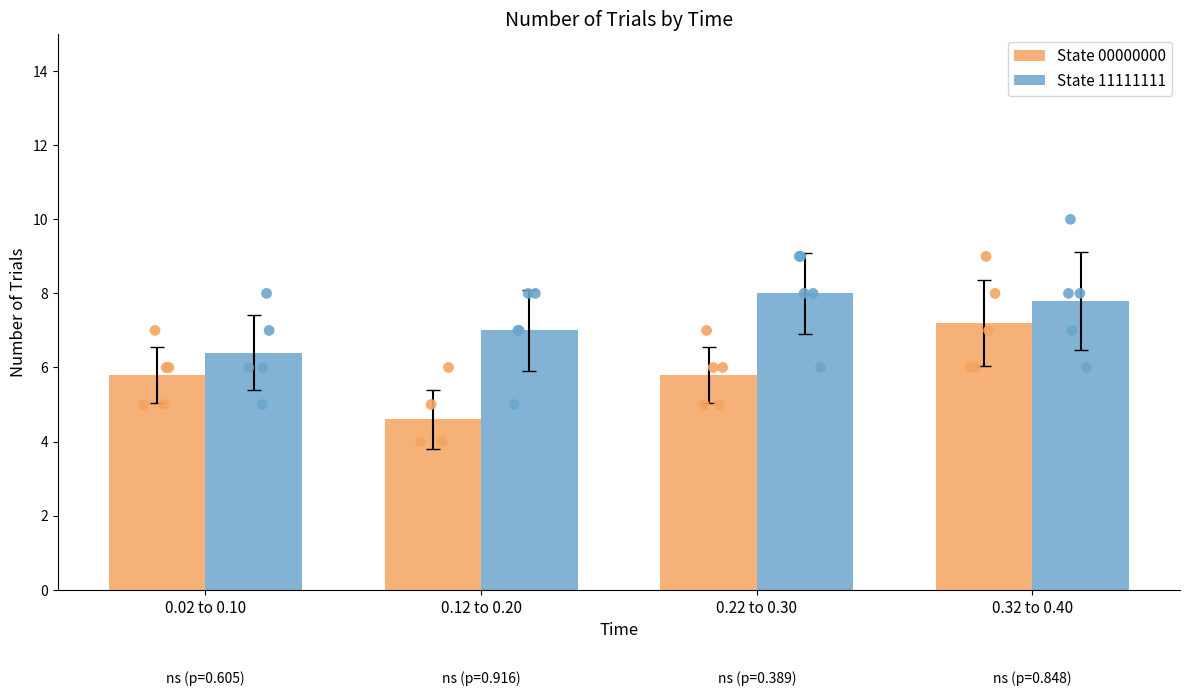

At how many categories does at least one series exceed 5?

4